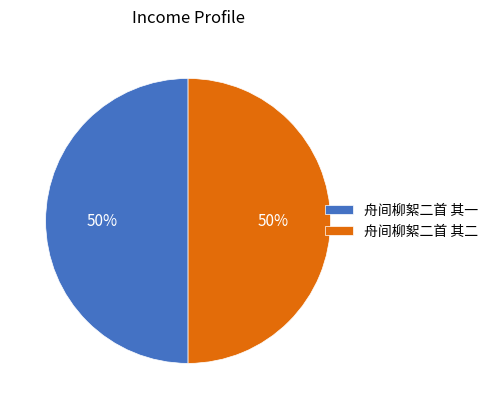

How many slices are in this pie chart?

2